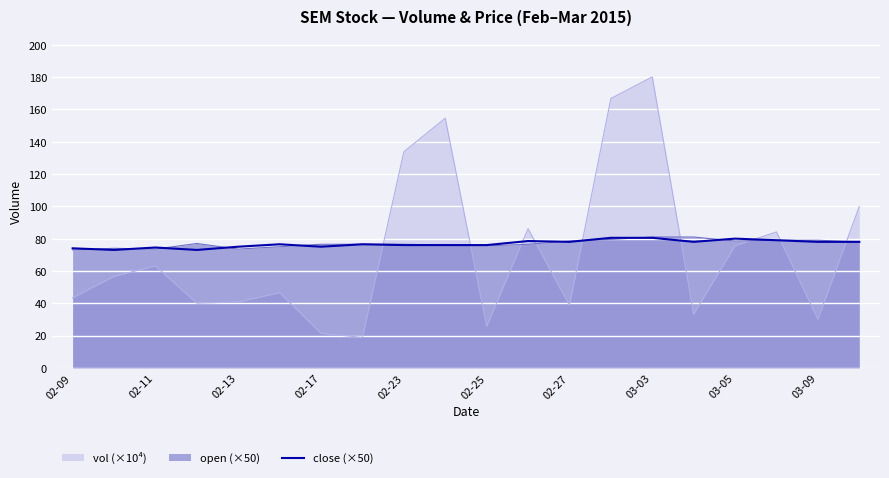

What is the sum of all values?

1536.0